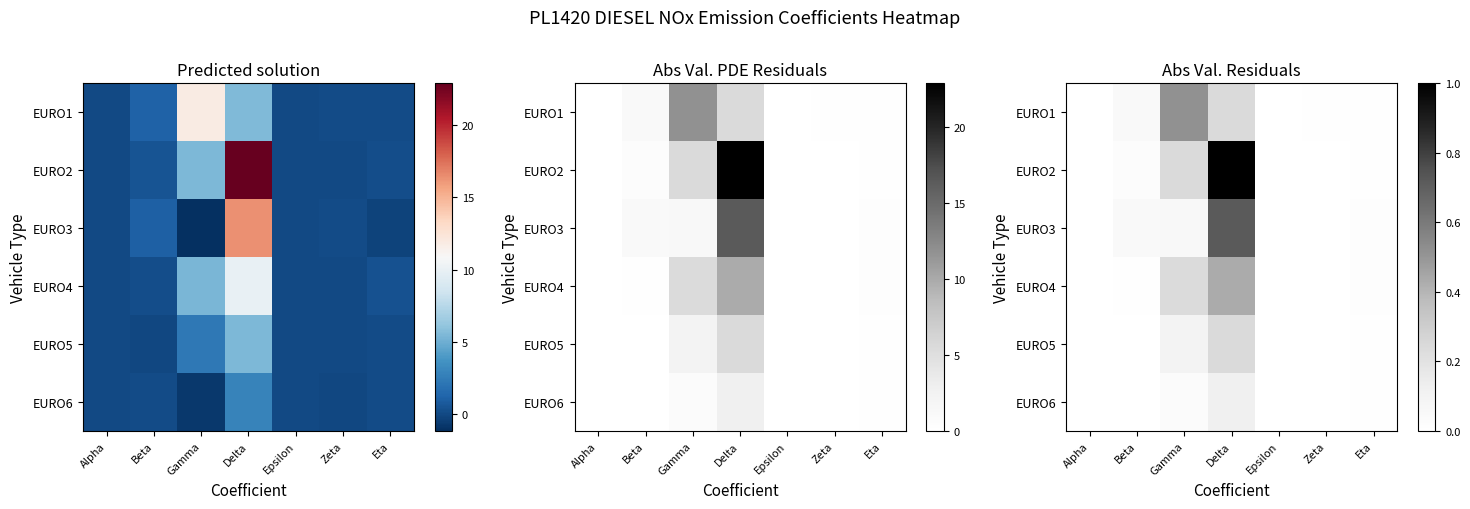

What is the sum of all EURO1 values?

0.8